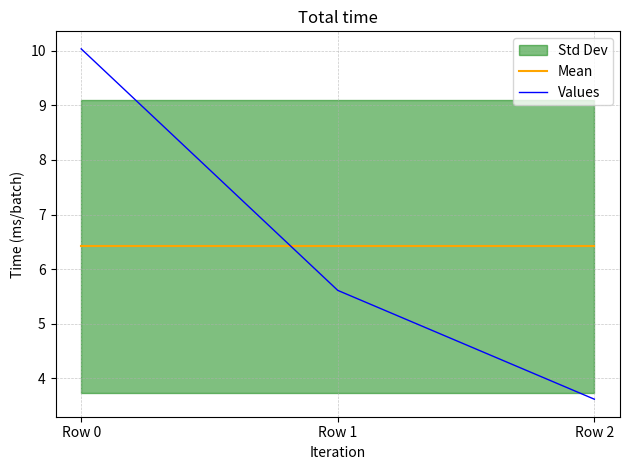

Reading left to right, extract all data points from this chart.

Mean: 6.4	6.4	6.4
Values: 10.0	5.6	3.6